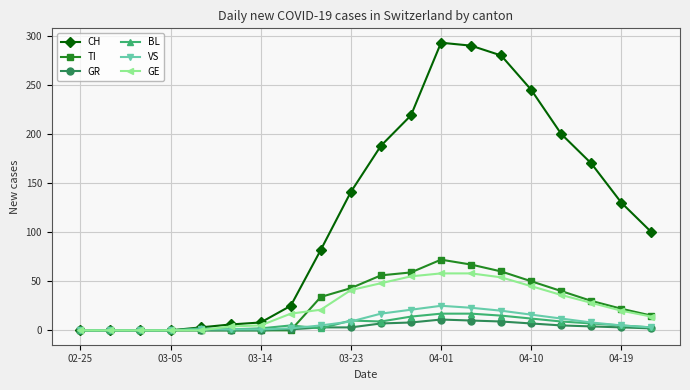

Which series has the largest range (max minus min)?

CH